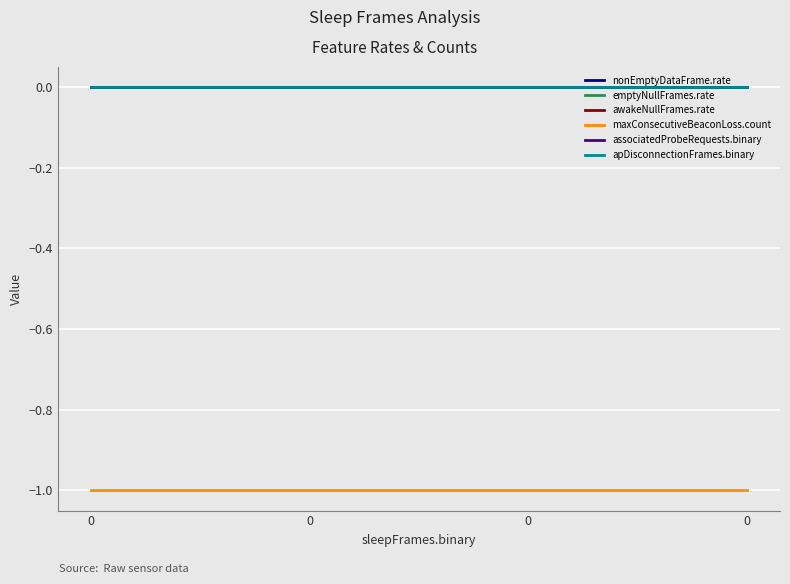

Does the chart have visible grid lines?

Yes